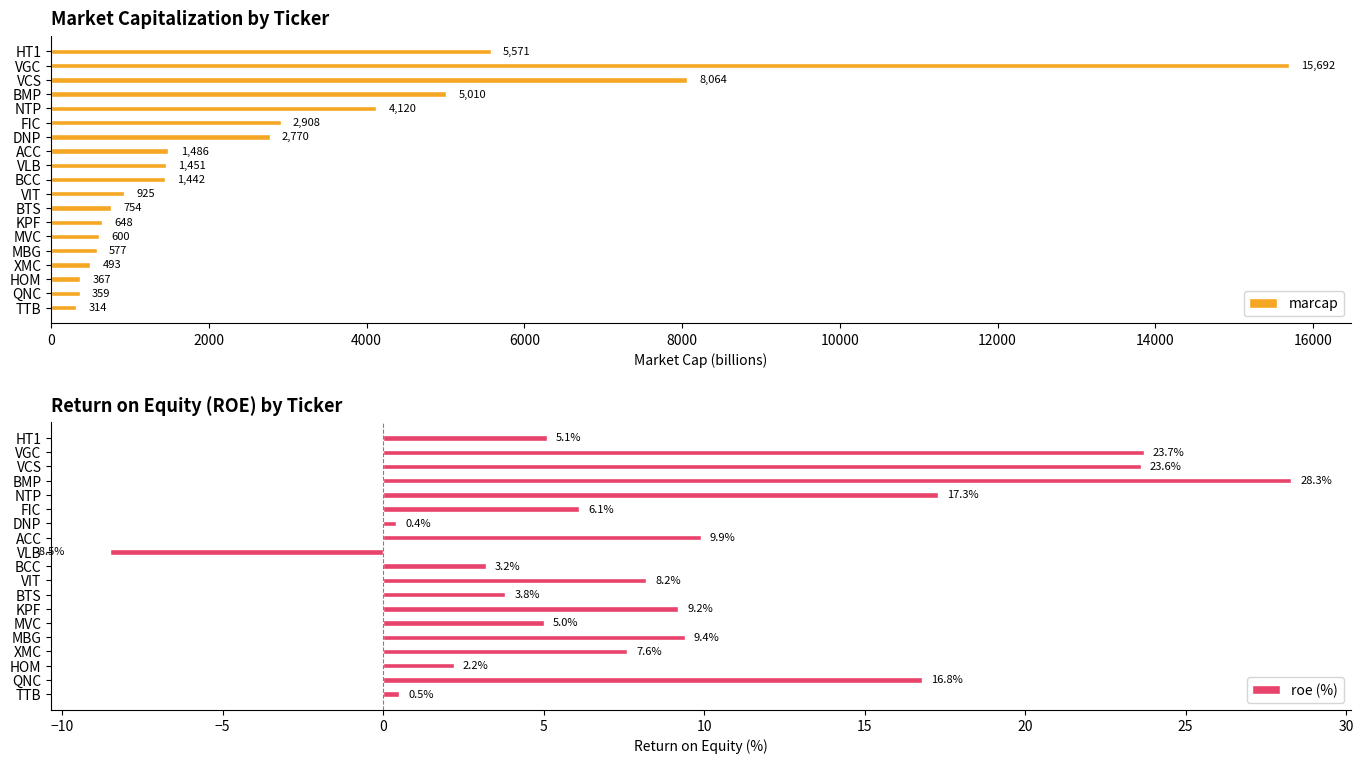

How many values in the marcap series exceed 1442?

9